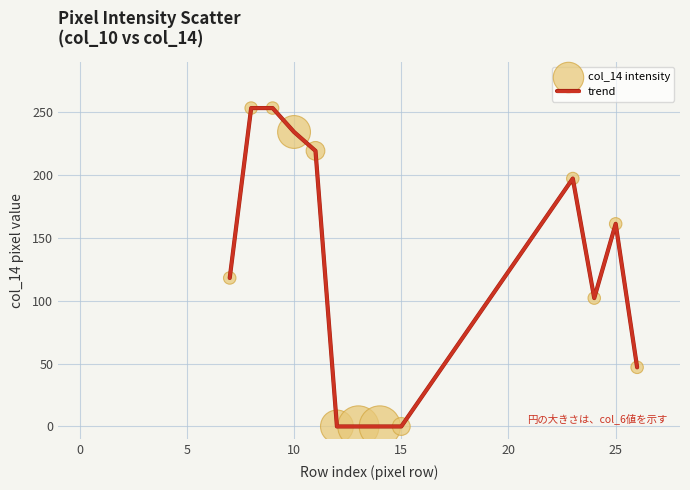

What is the difference between the maximum and minimum values?

253